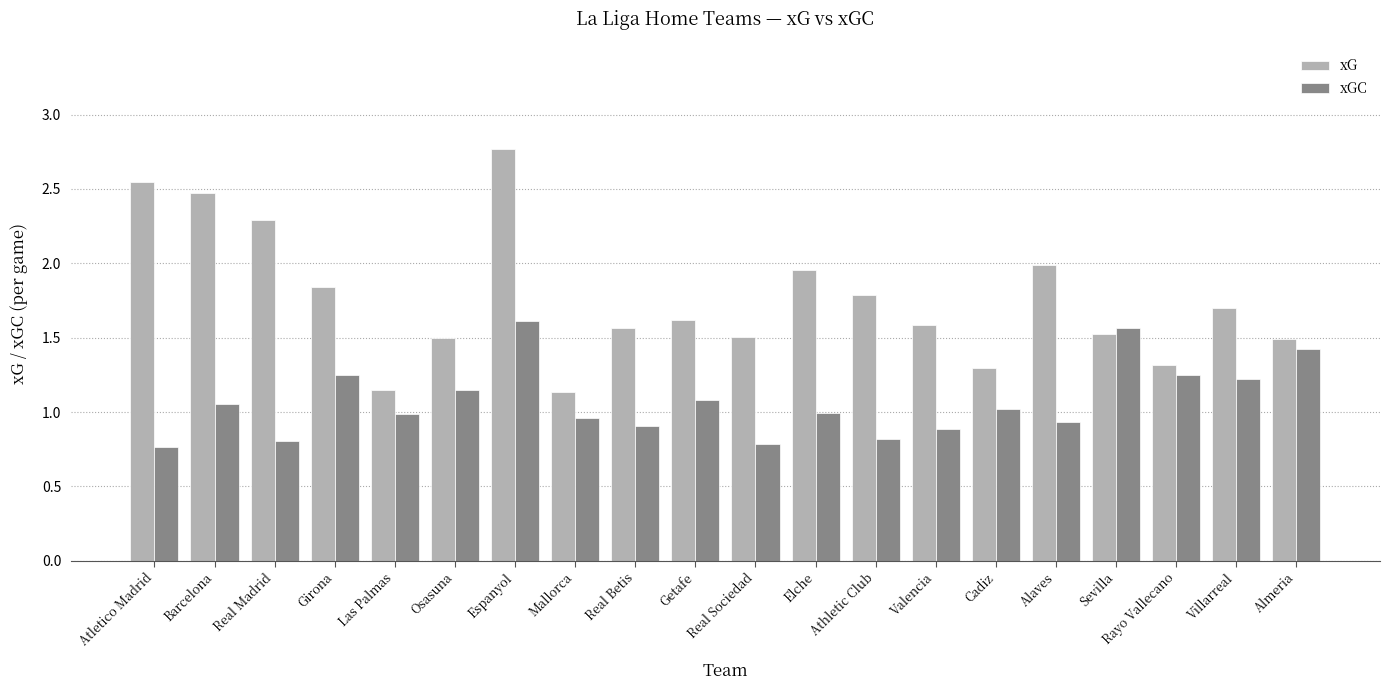

Rank the series by their maximum value, from lowest to highest.

xGC, xG